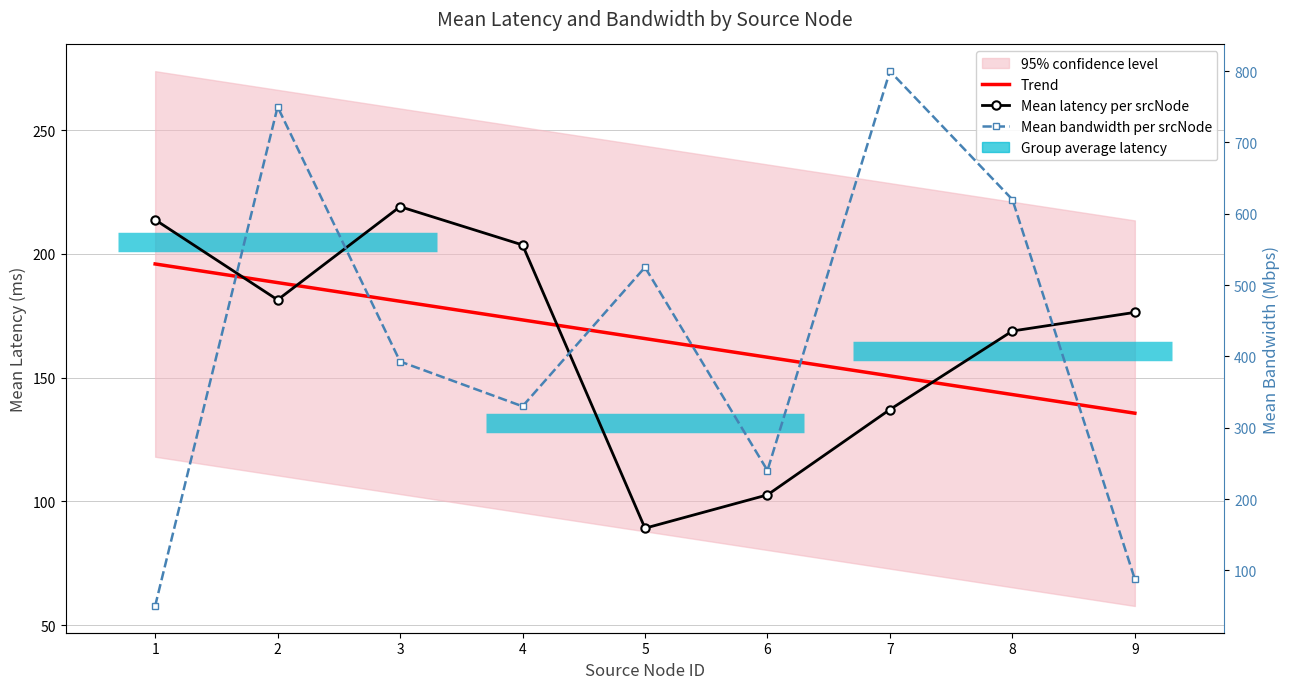

Which series has the largest range (max minus min)?

Mean bandwidth per srcNode